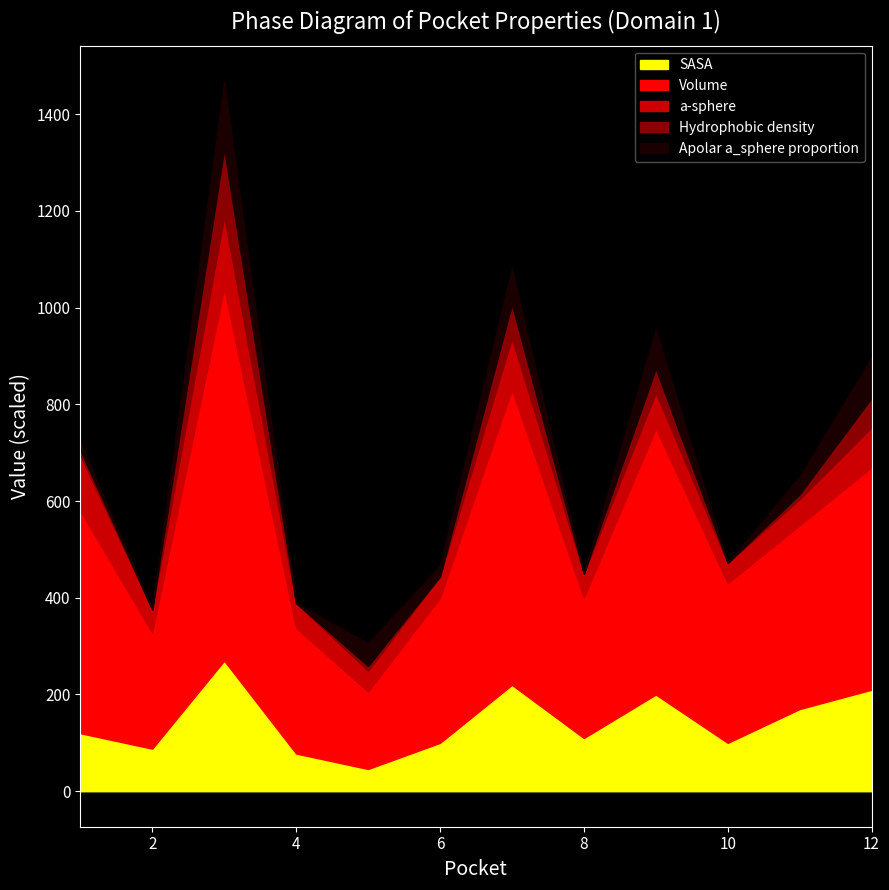

The value of Volume at 6 is 300.0. True or false?

True